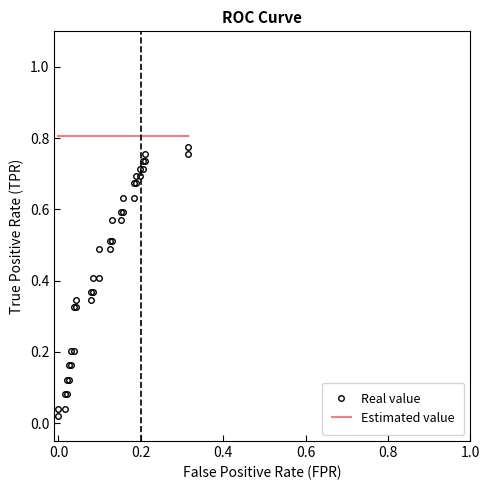

True or false: Real value has more than 2 interior local peaks.

False